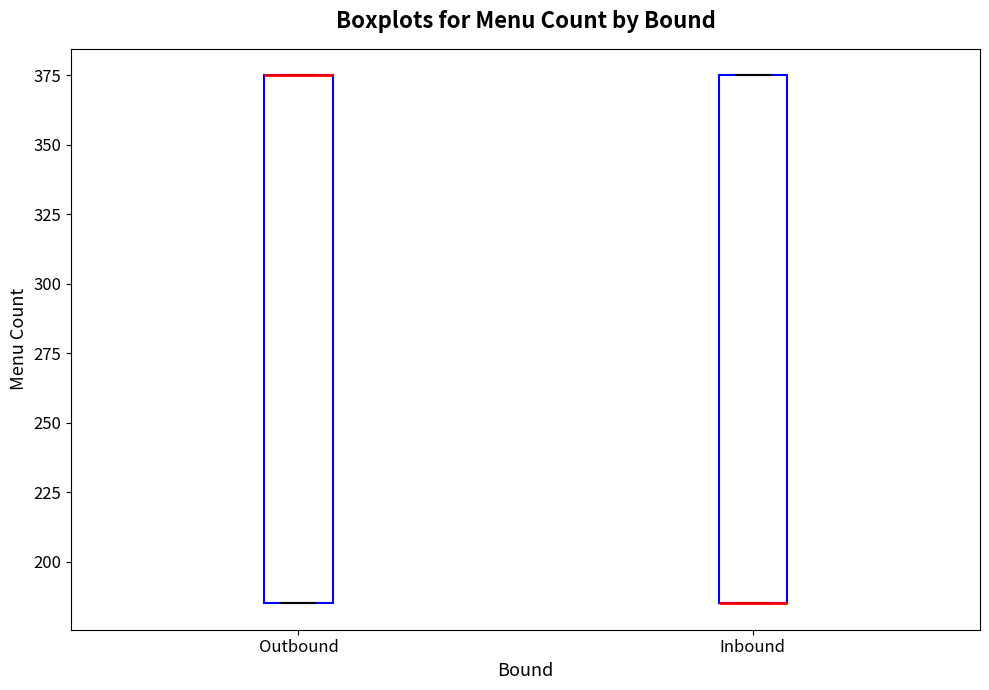

Reading left to right, transcribe this box plot: for each box, give where its median line is, the range the box spans, and where its two whiskers end, as read against the y-axis. The values are not printed on the chart, so give them approximately, as read against the axis.

Outbound: median 375 (drawn on the box's upper edge), box 185 to 375, whiskers 185 to 375
Inbound: median 185 (drawn on the box's lower edge), box 185 to 375, whiskers 185 to 375